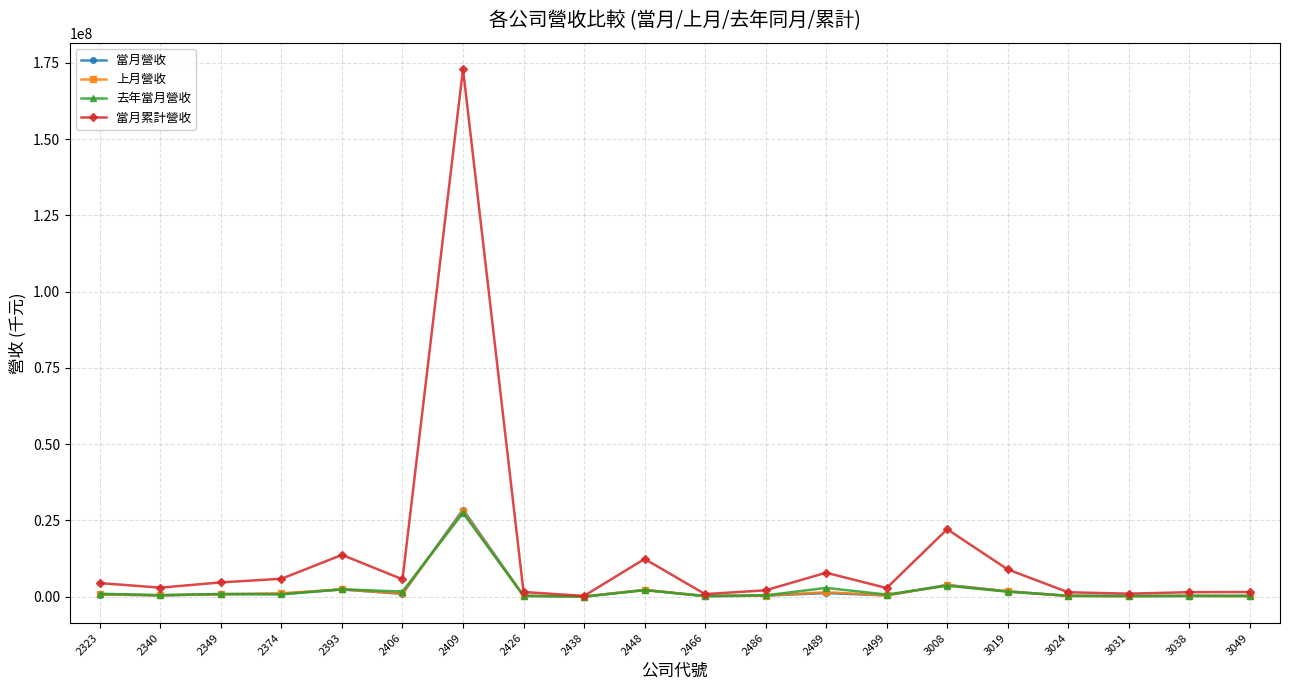

Which series has the largest total across all categories?

當月累計營收